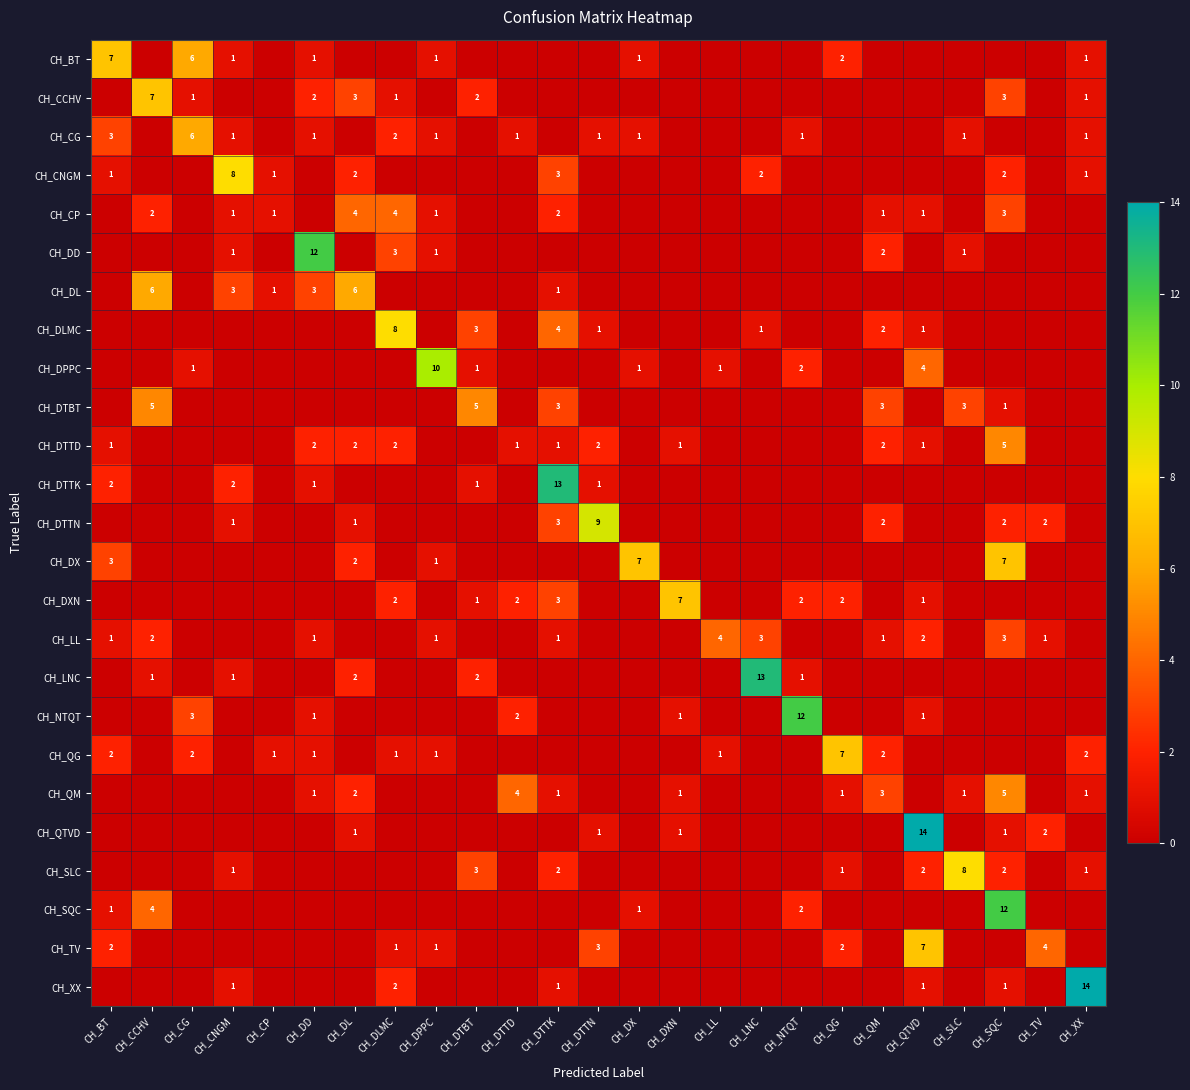

The value of CH_DPPC at CH_DX is 0. True or false?

False